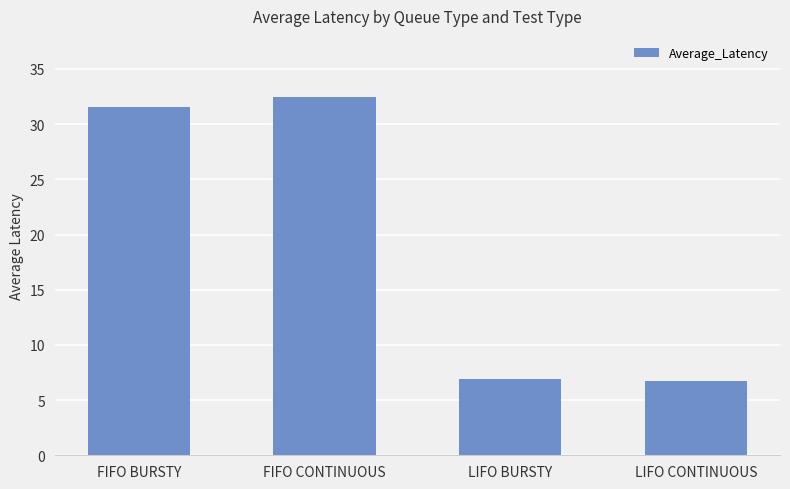

The chart shows a value of 1.5 at LIFO CONTINUOUS. True or false?

False